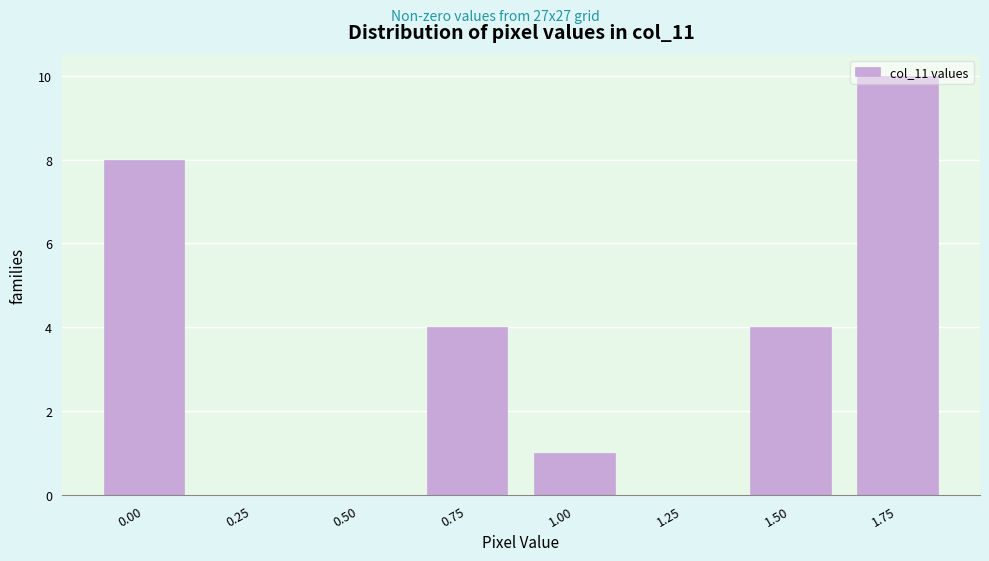

The chart shows a value of 0 at 1.25. True or false?

True